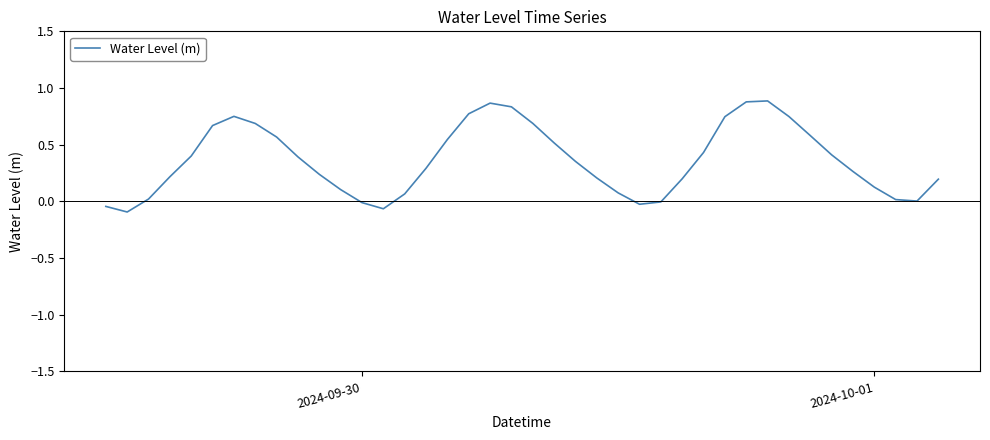

What is the difference between the maximum and minimum values?

1.0